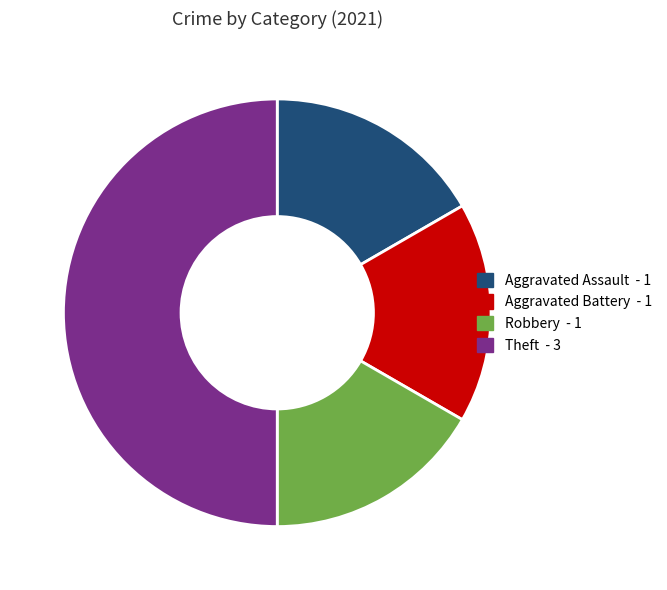

Which category has the biggest portion of the pie?

Theft